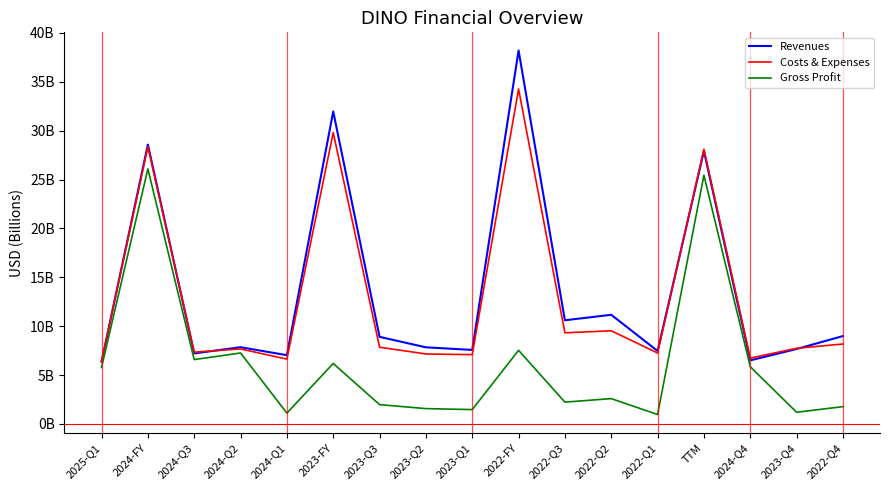

What value does the Costs & Expenses series have at TTM?

28.1